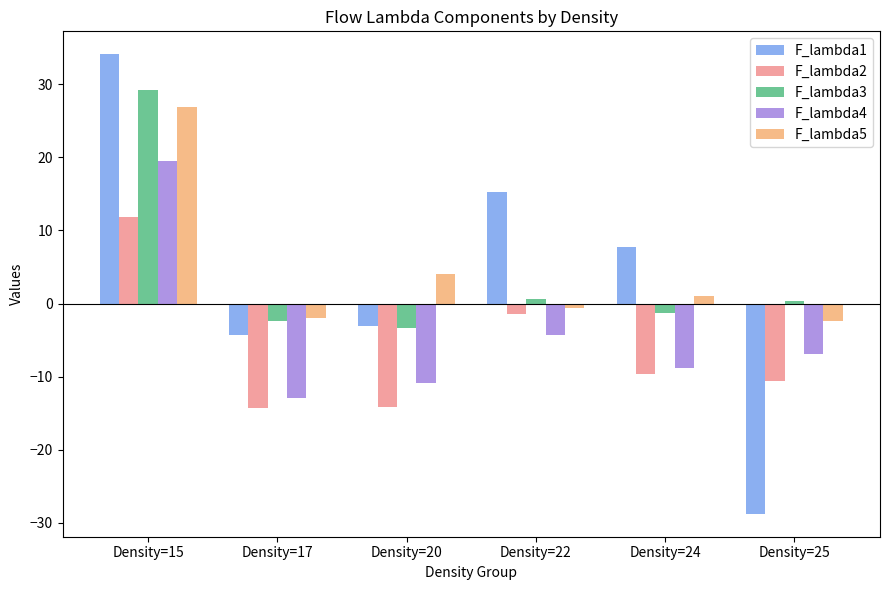

What is the value of the F_lambda4 bar at the 3rd from the left?

-10.8